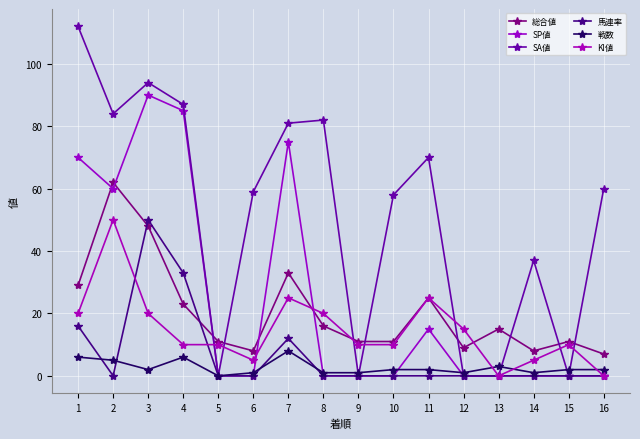

Reading left to right, what are all the values shown in this chart?

総合値: 29	62	48	23	11	8	33	16	11	11	25	9	15	8	11	7
SP値: 70	60	90	85	0	0	75	0	0	0	15	0	0	0	0	0
SA値: 112	84	94	87	0	59	81	82	0	58	70	0	0	37	0	60
馬連率: 16	0	50	33	0	0	12	0	0	0	0	0	0	0	0	0
戦数: 6	5	2	6	0	1	8	1	1	2	2	1	3	1	2	2
KI値: 20	50	20	10	10	5	25	20	10	10	25	15	0	5	10	0